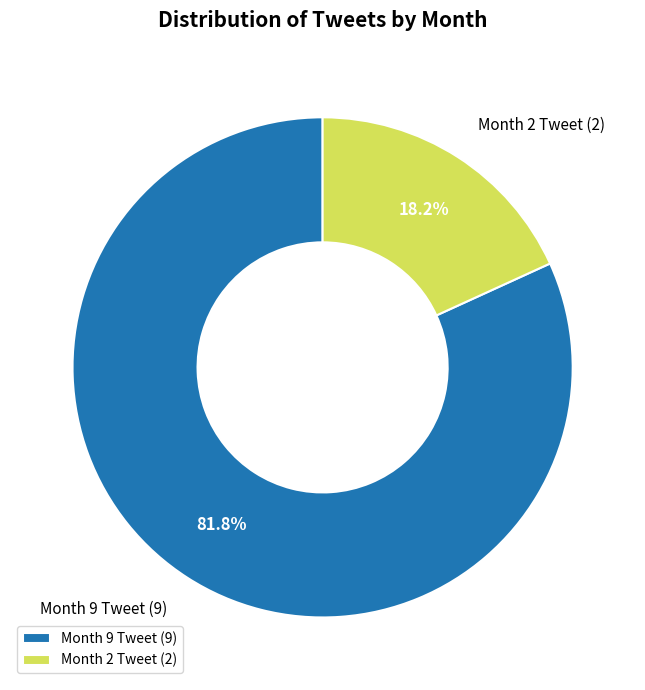

What is the largest slice in the pie chart?

Month 9 Tweet